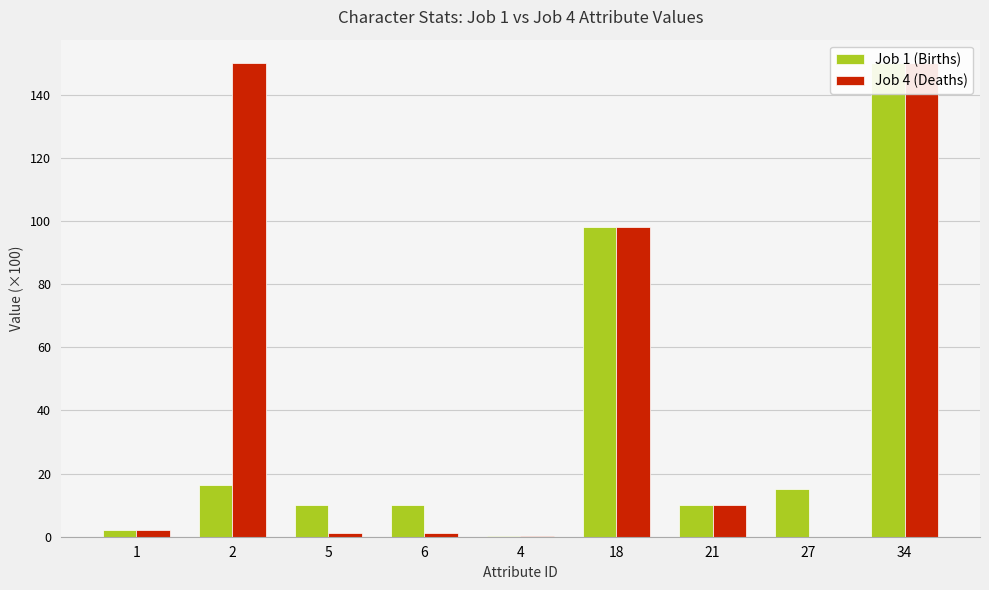

Where is Job 4 (Deaths) nearest to the value 75?

18